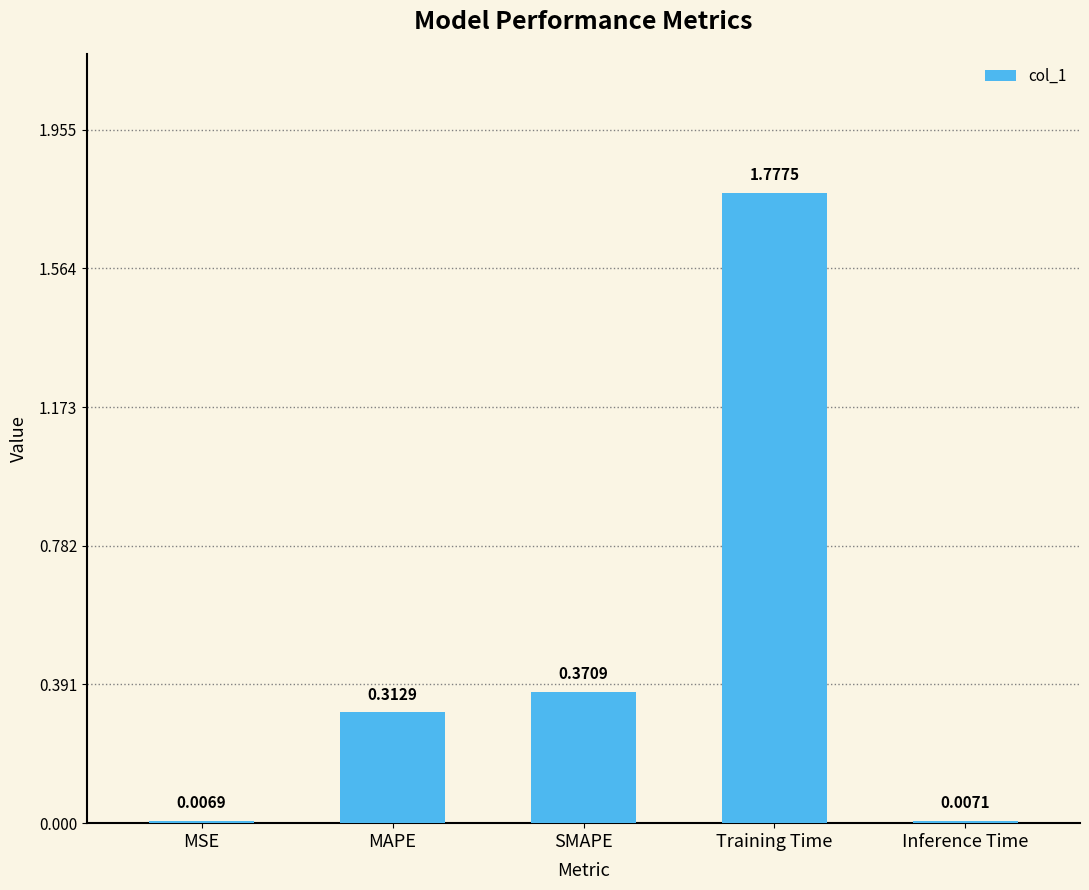

What is the change in value from MSE to MAPE?

+0.3